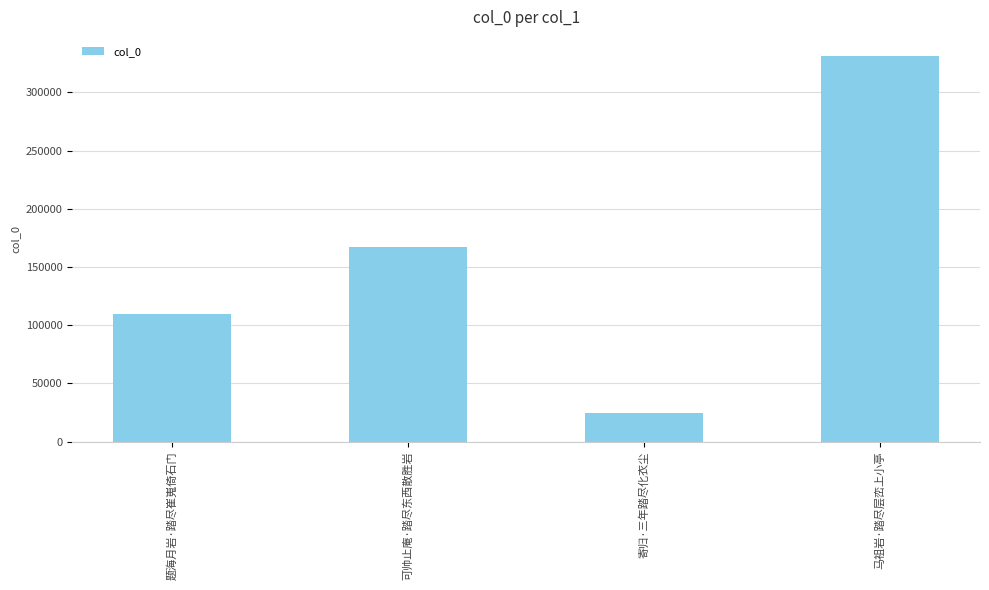

Does the chart contain any negative values?

No